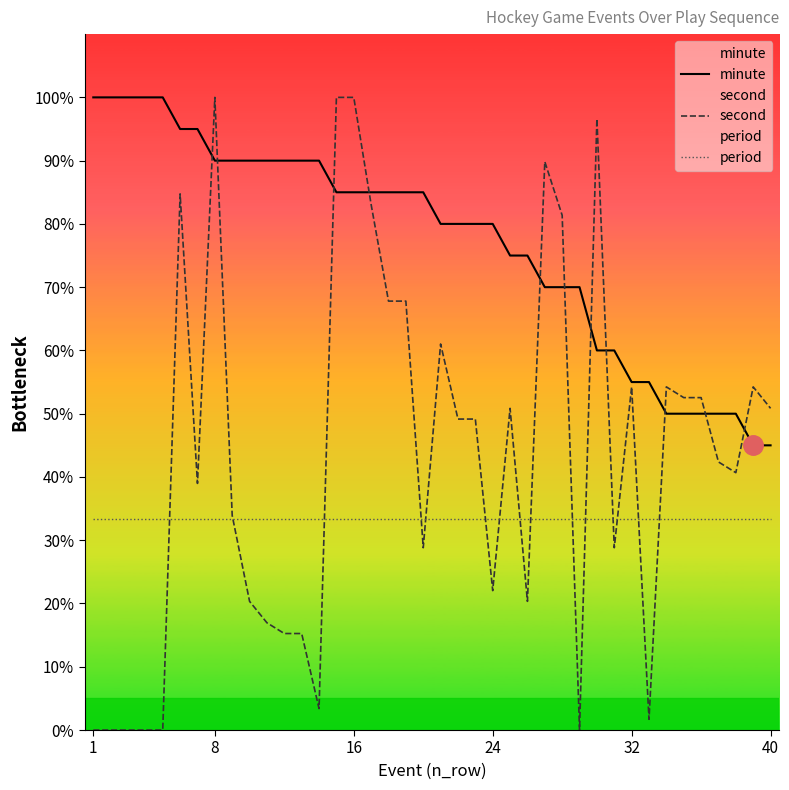

True or false: period and minute cross at least once.

False